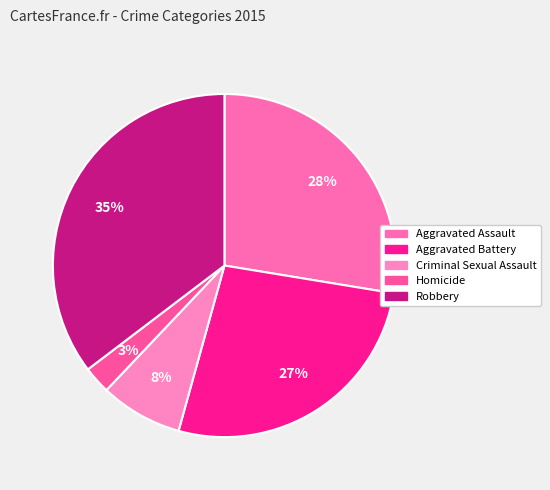

Which slice is the smallest?

Homicide